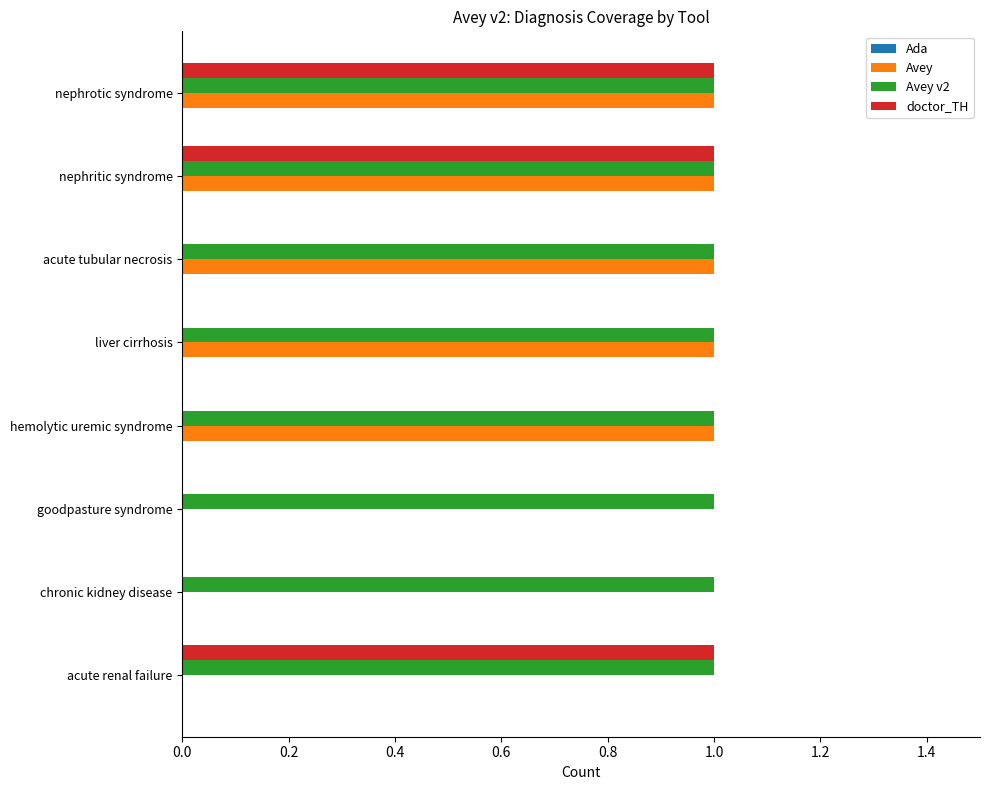

What is the sum of all Avey values?

5